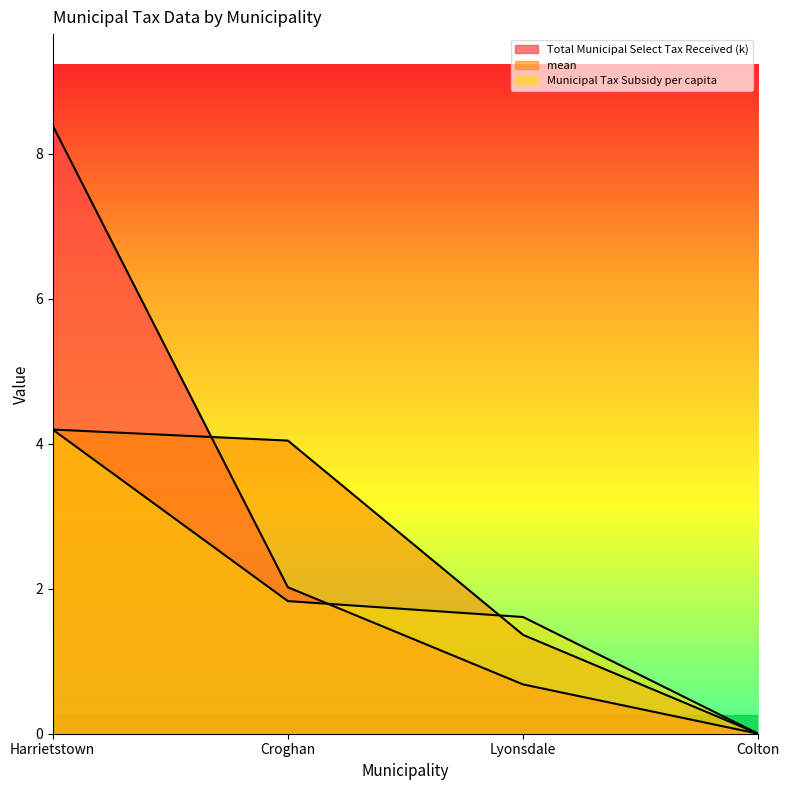

At which label does Municipal Tax Subsidy per capita reach its peak?

Harrietstown